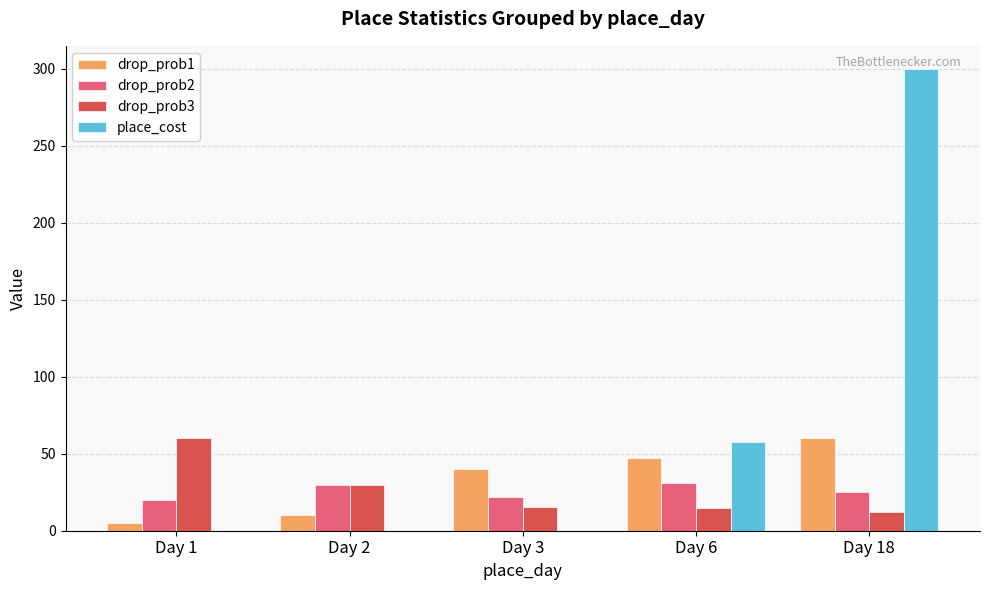

How many groups of bars are there?

5